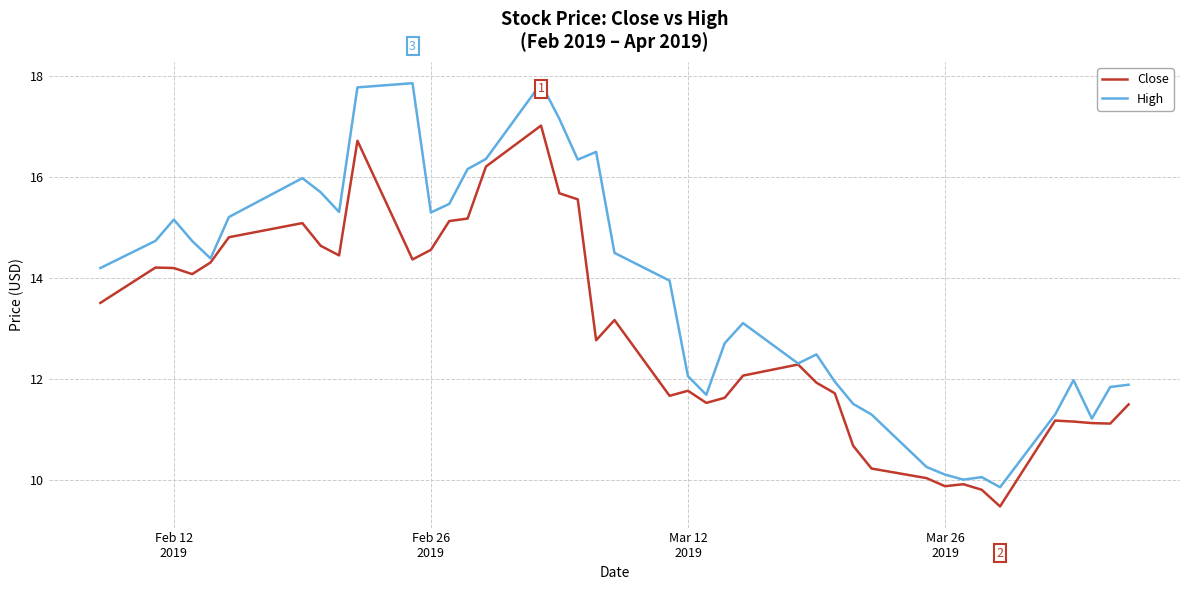

List the series in order of their peak value, lowest first.

Close, High